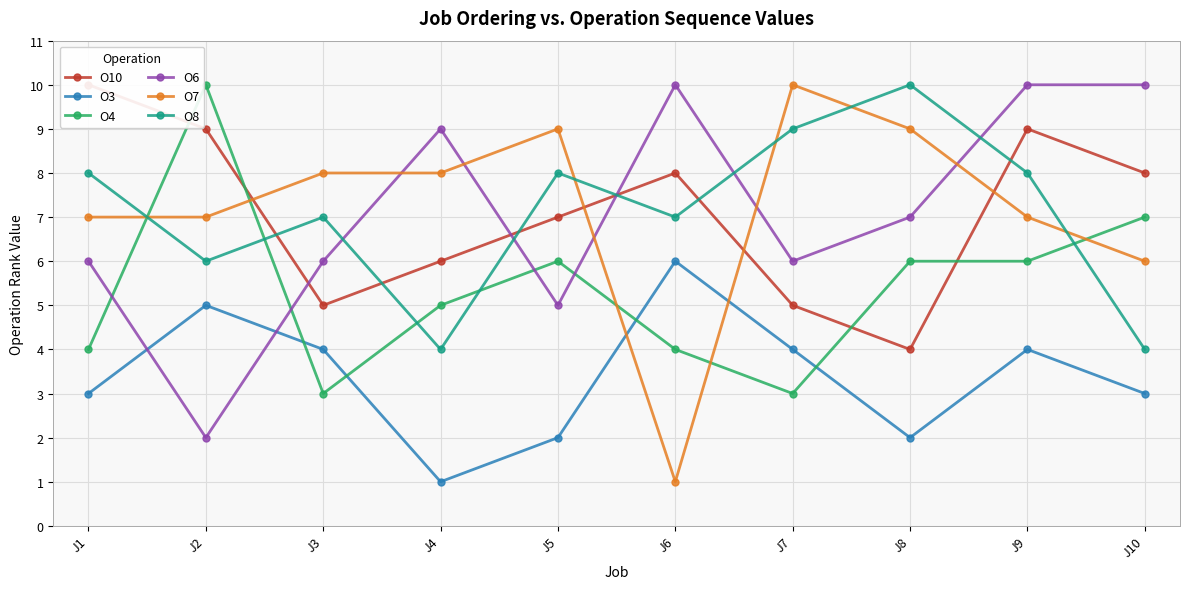

True or false: O3 has more than 2 points higher than both neighbors.

True